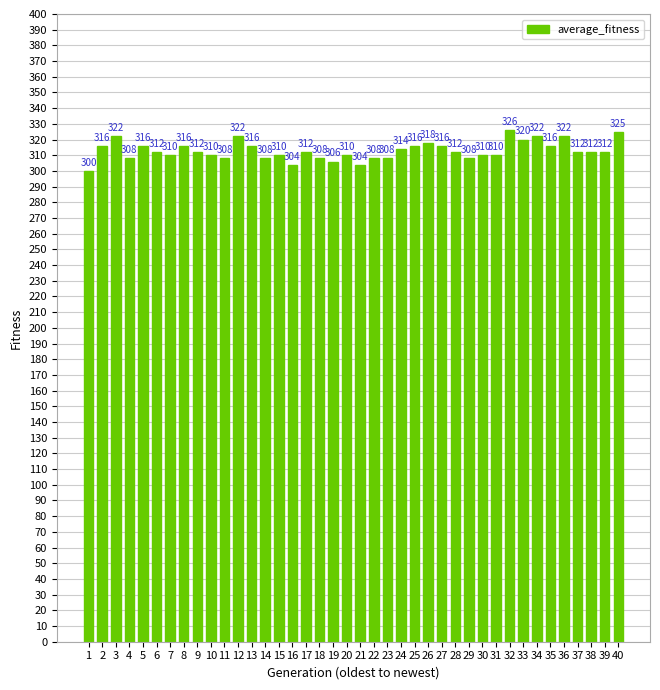

At which label does the data first exceed 312?

2